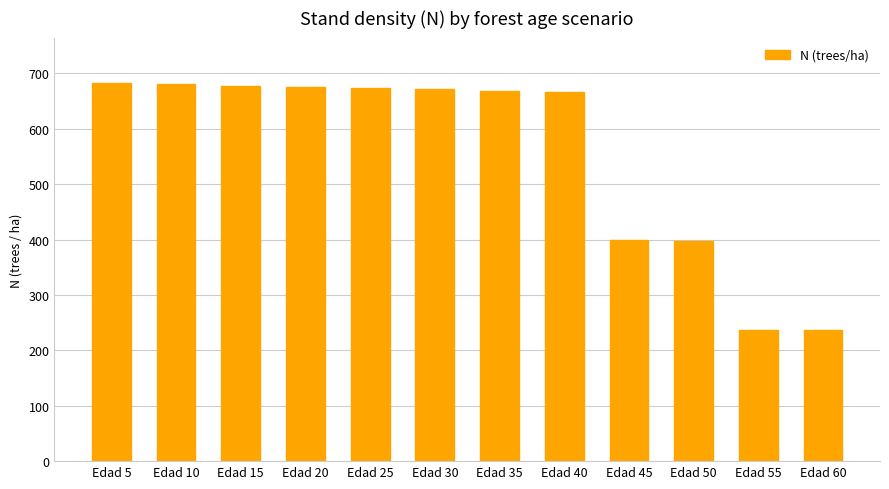

What is the ratio of the value at Edad 60 to the value at Edad 15?

0.3